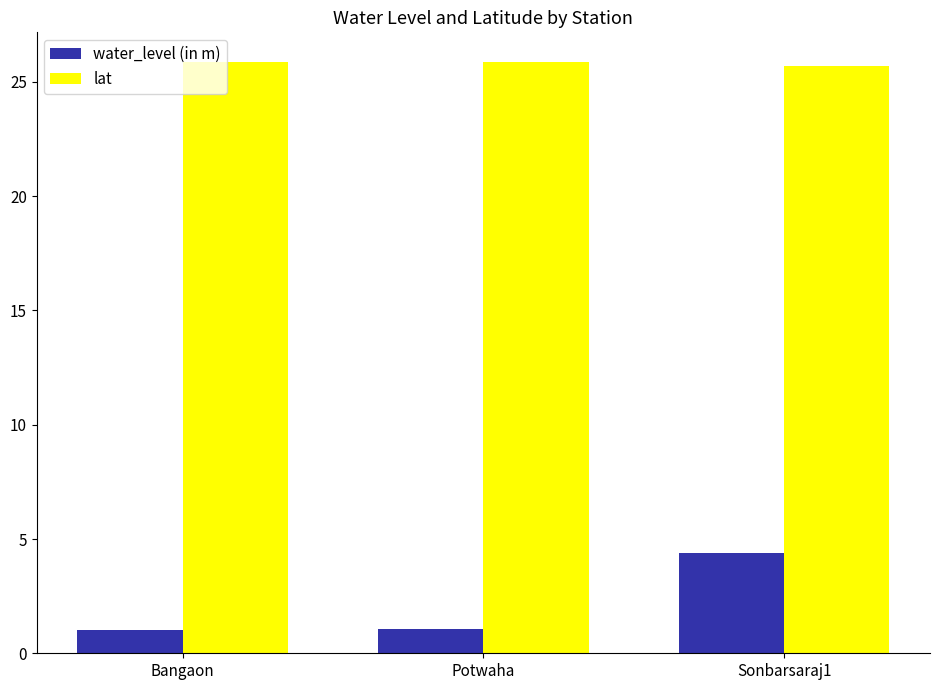

Which series has the largest total across all categories?

lat